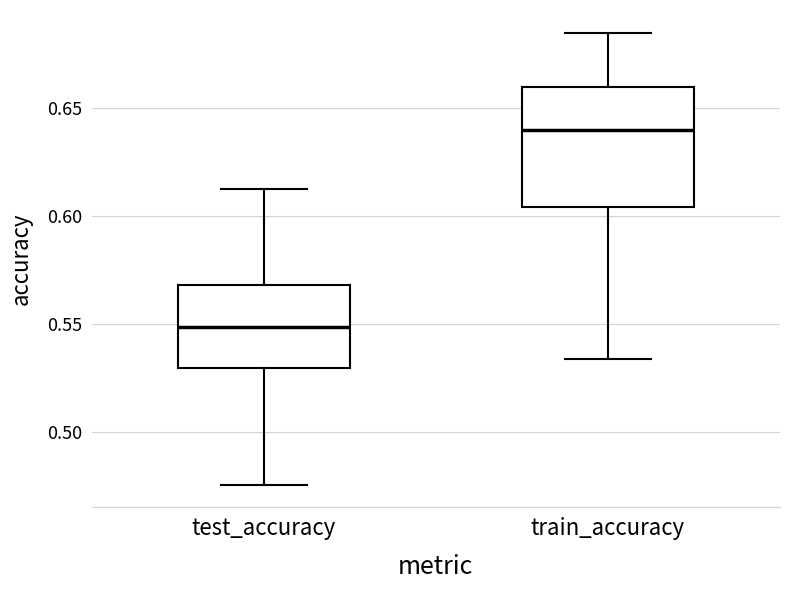

Which box is the tallest, from its lower edge to its upper edge?

train_accuracy